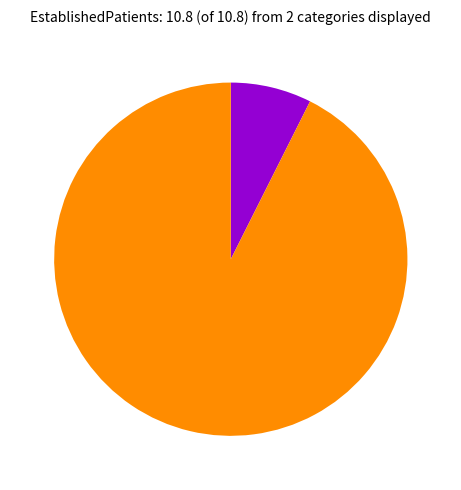

Is there any slice that represents more than half of the pie?

Yes